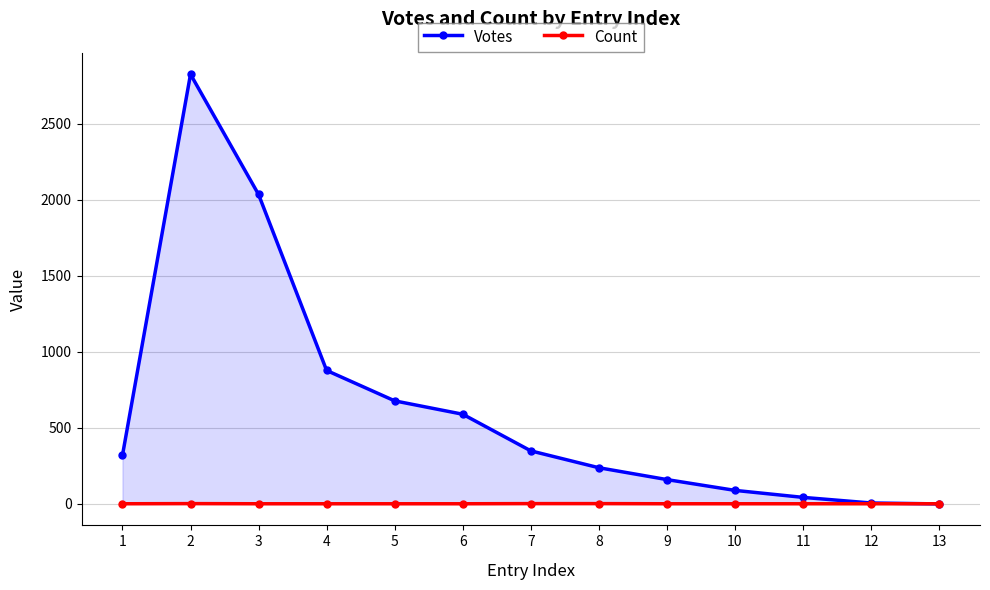

List the series in order of their overall mean, highest first.

Votes, Count